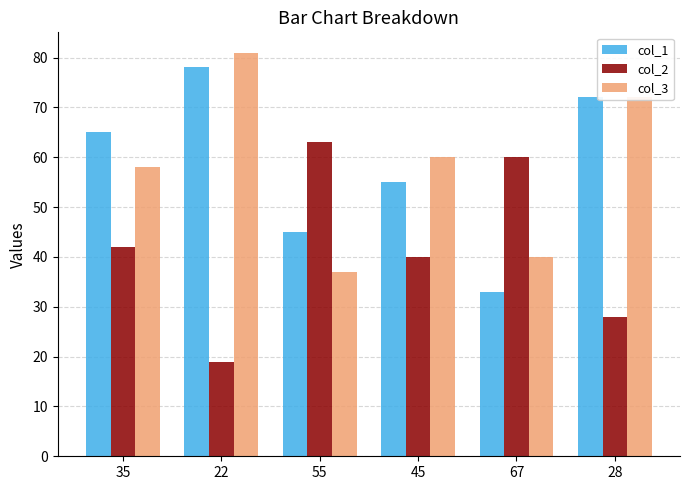

True or false: col_2 has a value of 70 at 45.

False